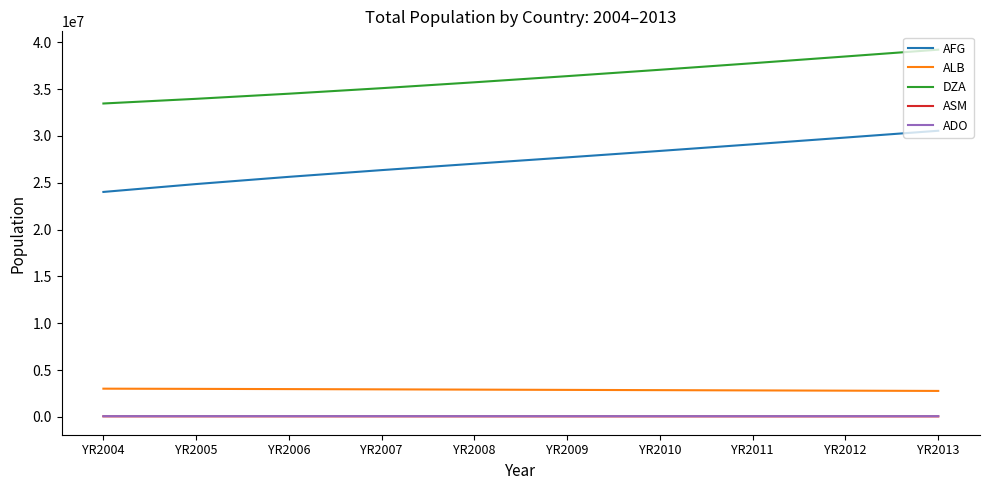

Which series has the largest range (max minus min)?

AFG